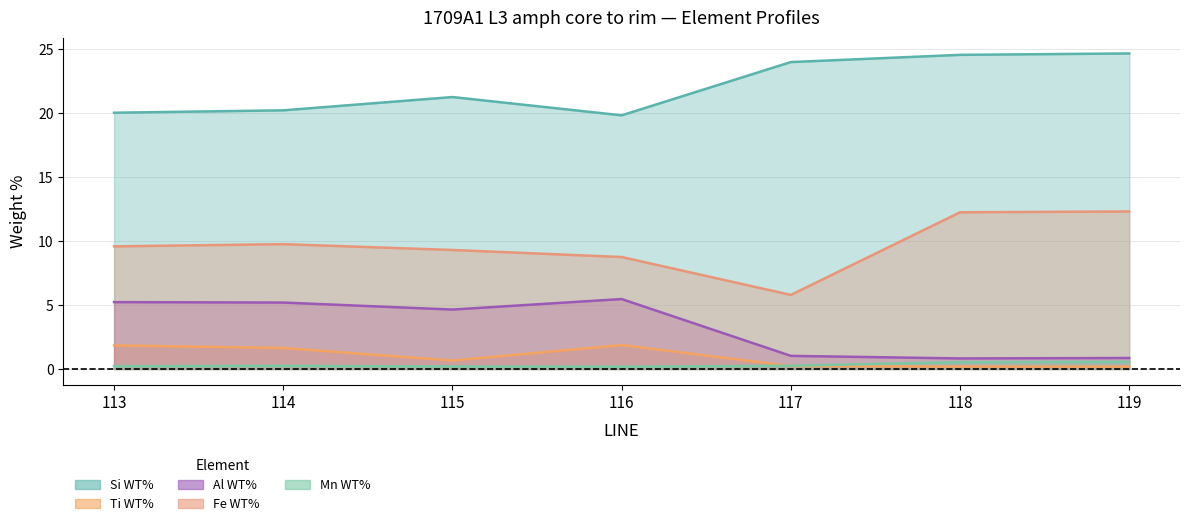

What is the difference between the highest and lowest values at 115?

21.1